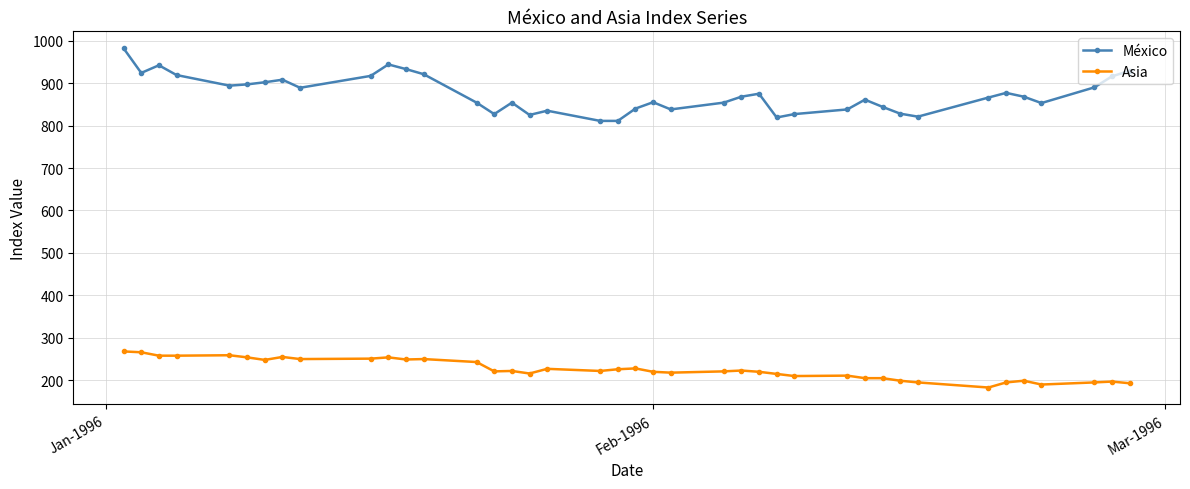

What is the maximum value shown in the chart?

982